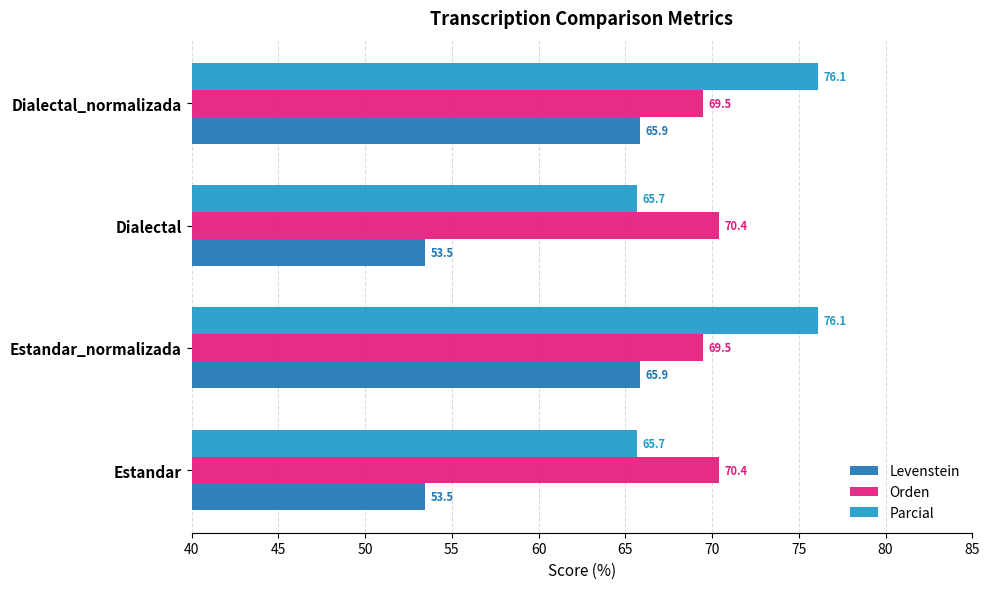

The Orden series shows 70.4 at Dialectal. True or false?

True